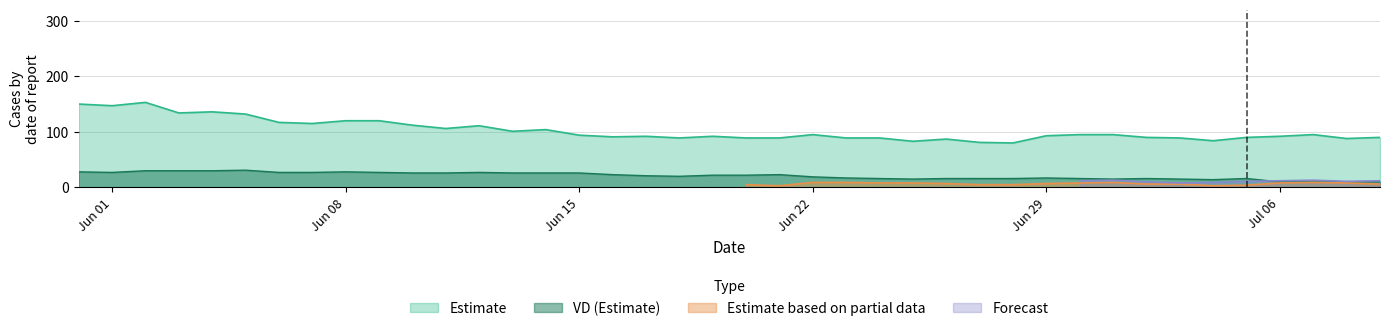

True or false: Estimate and VD (Estimate) intersect in this chart.

False